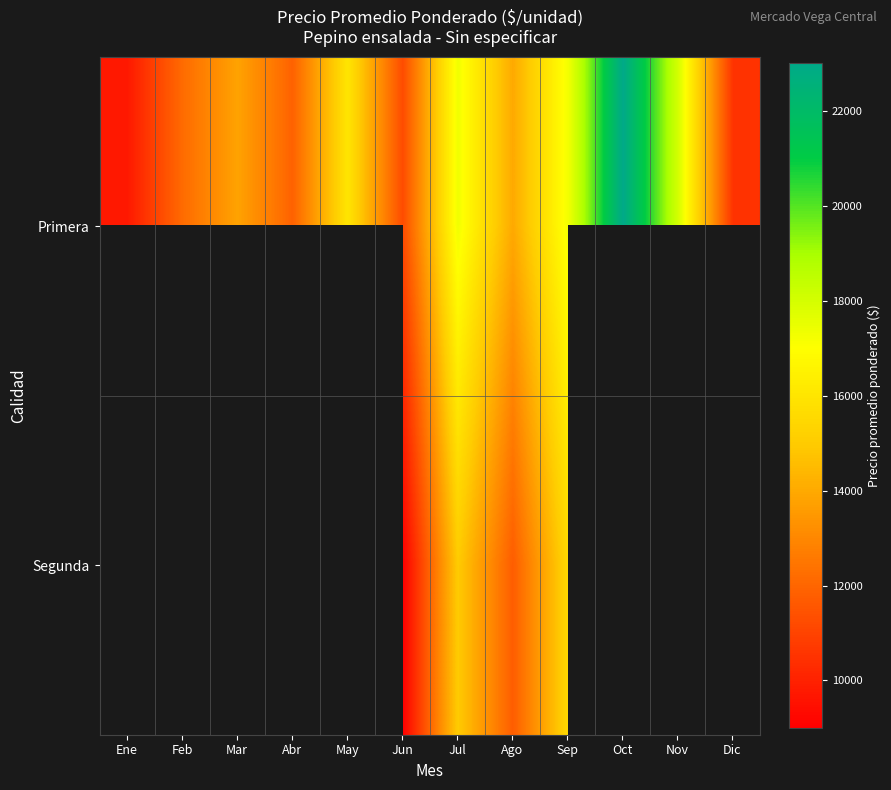

Which category has the lowest value in the Segunda series?

Ene